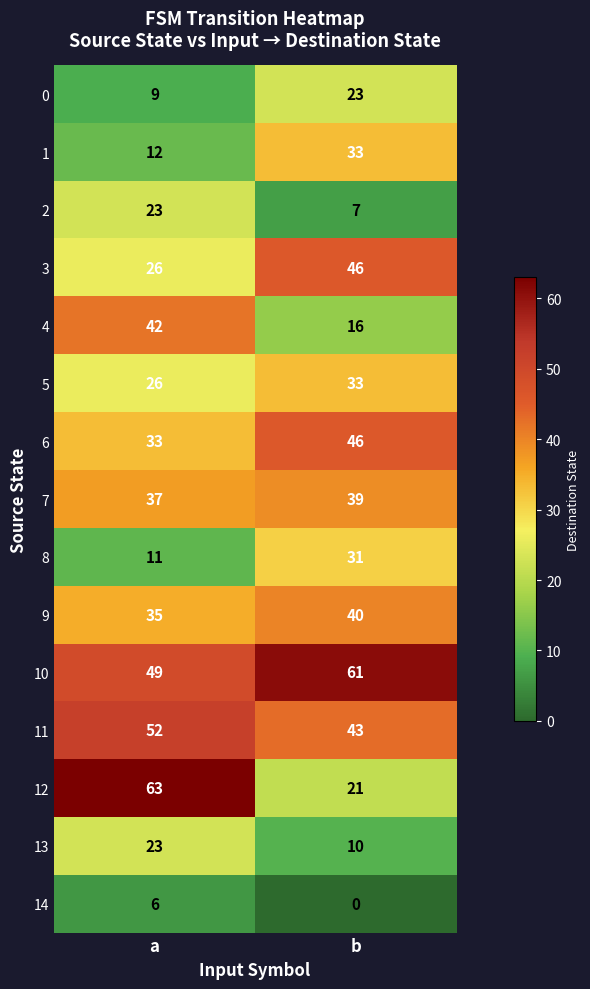

What is the greatest value displayed?

63